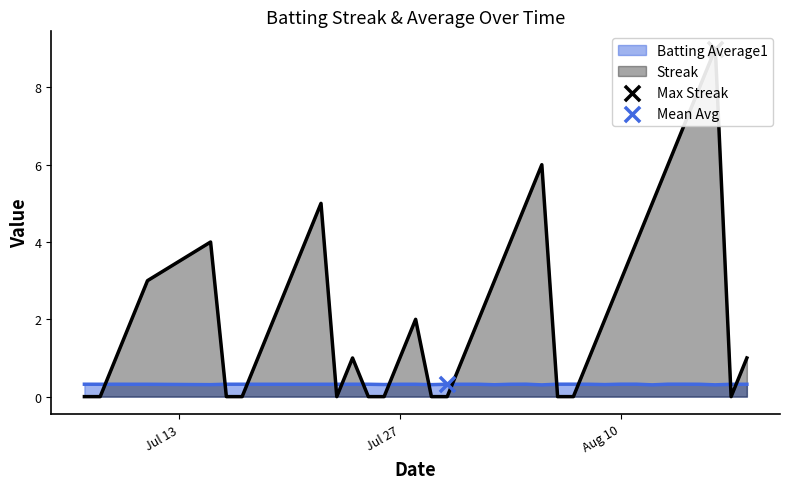

Which series has the largest total across all categories?

Streak